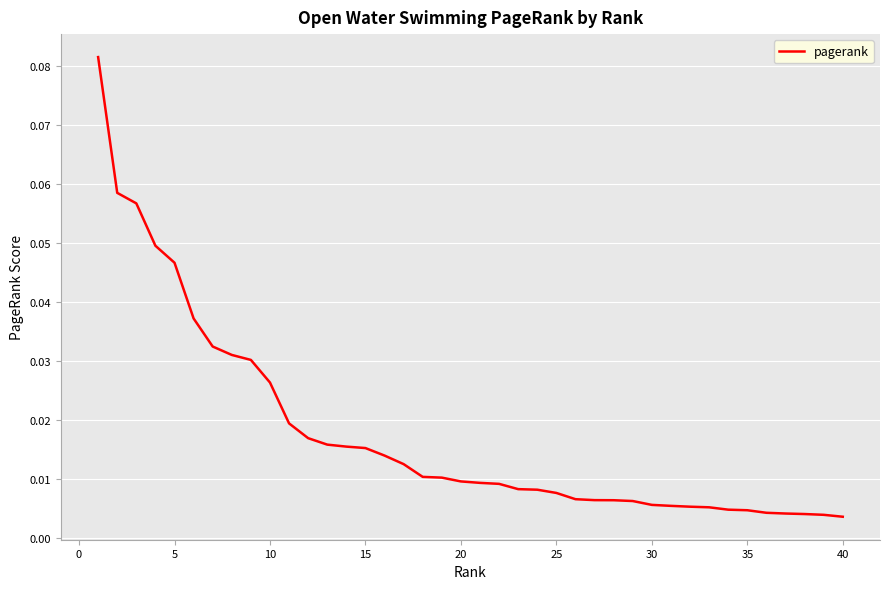

Is this an area chart (filled region under the line)?

No